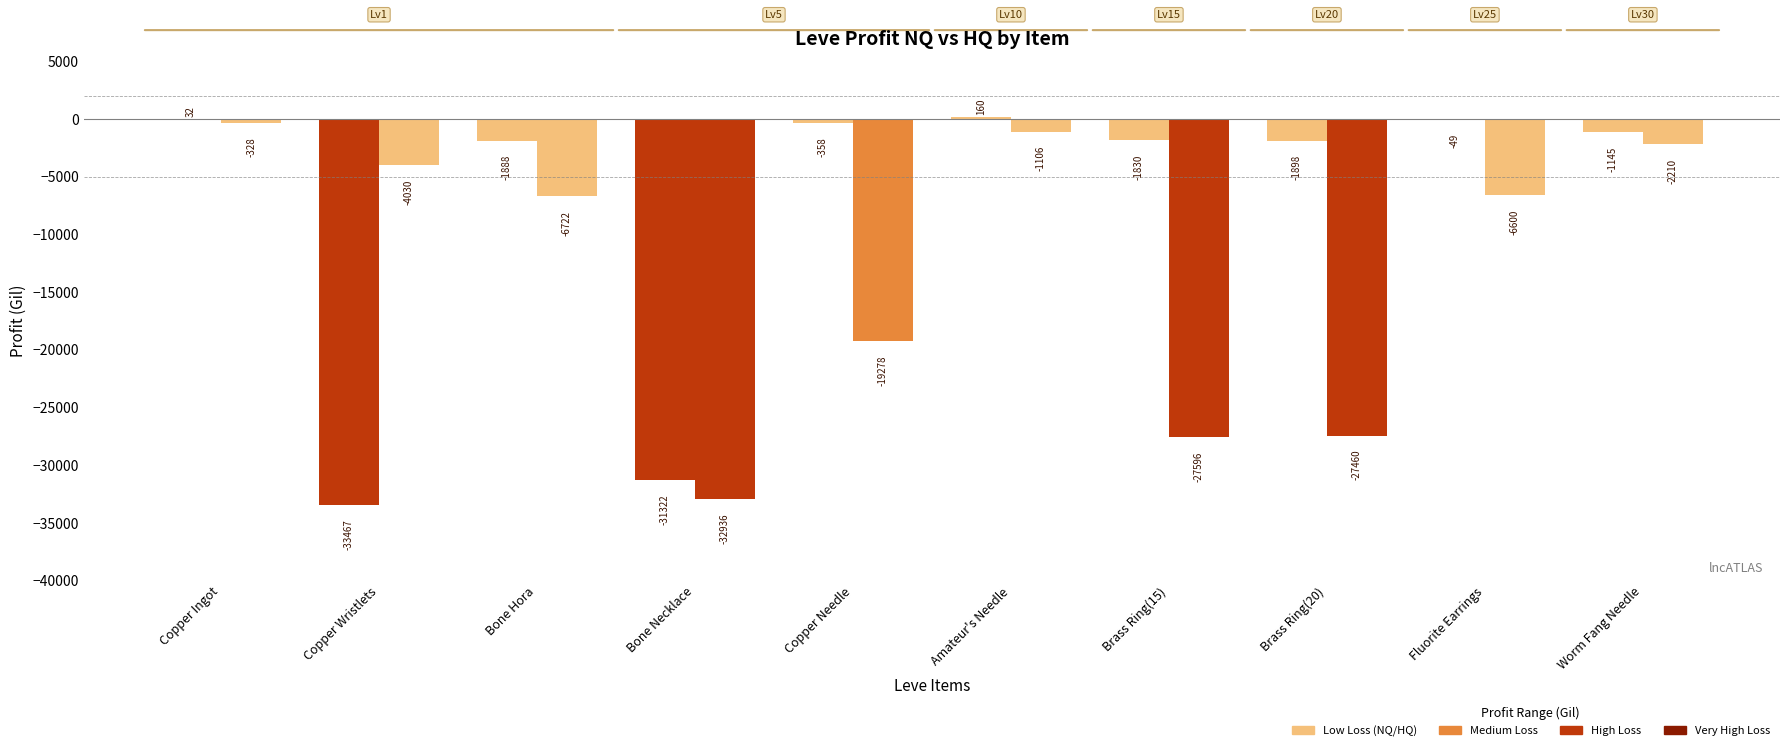

What position from the left is Copper Needle?

5